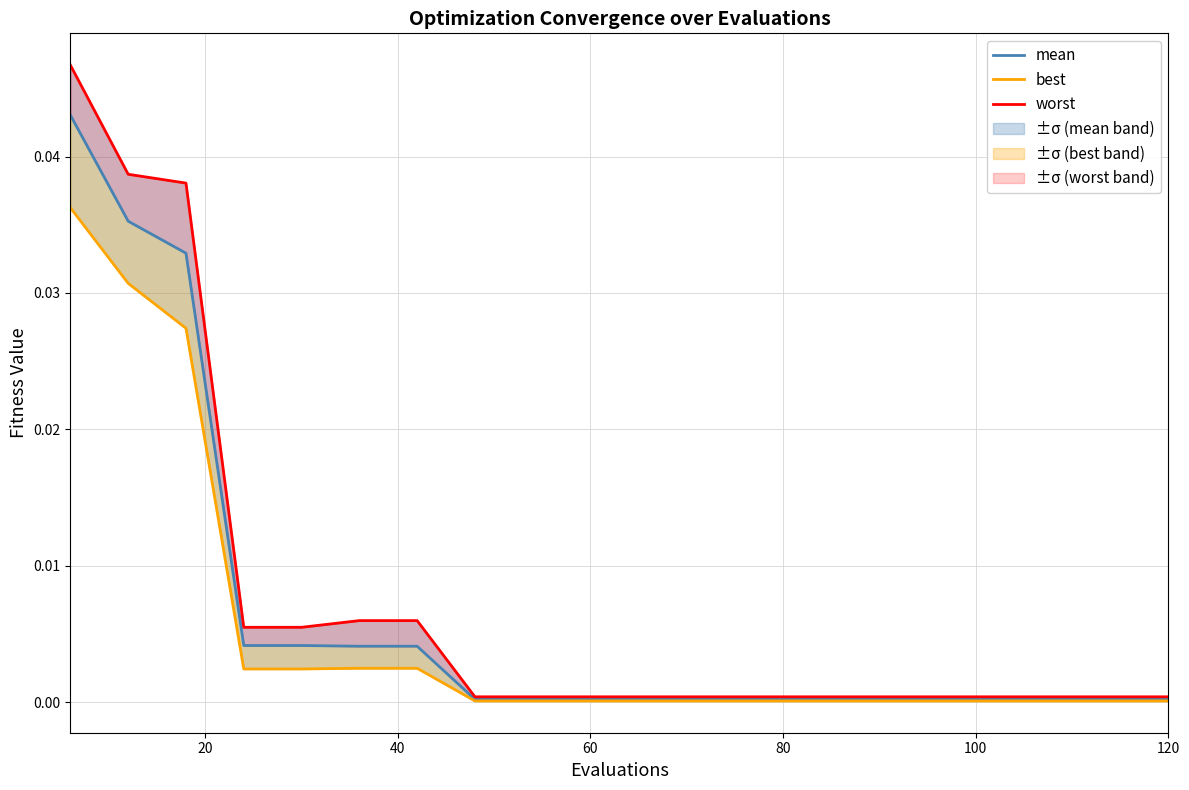

How many data points does each series have?

20